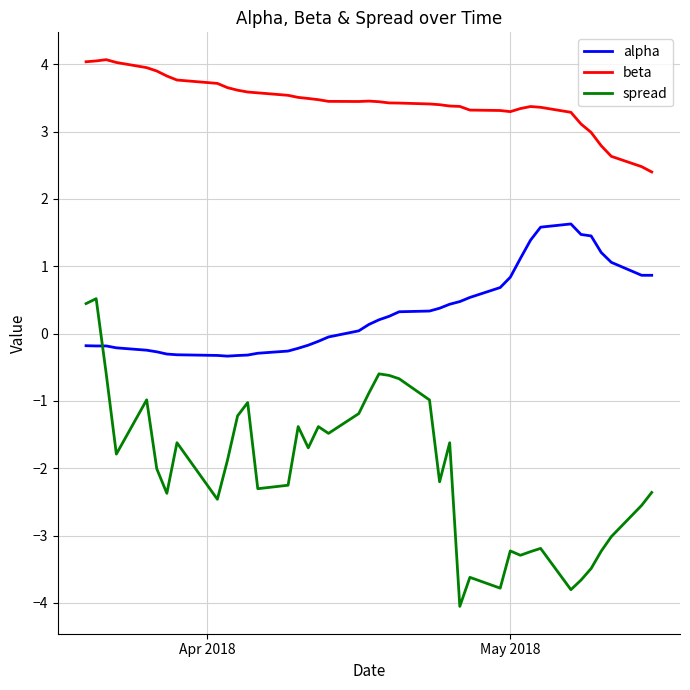

Which series has the widest spread of values?

spread